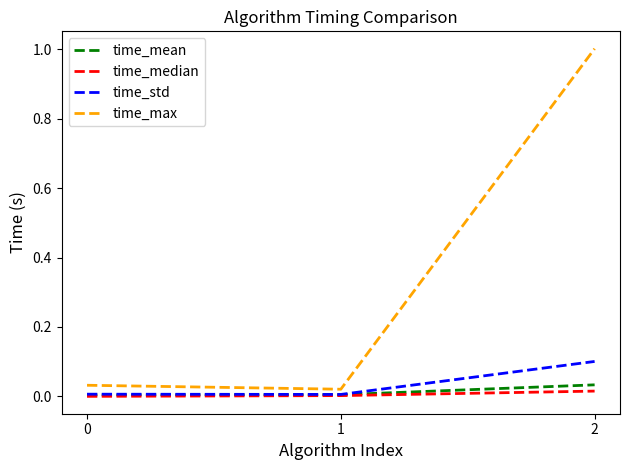

How many lines are shown in the chart?

4